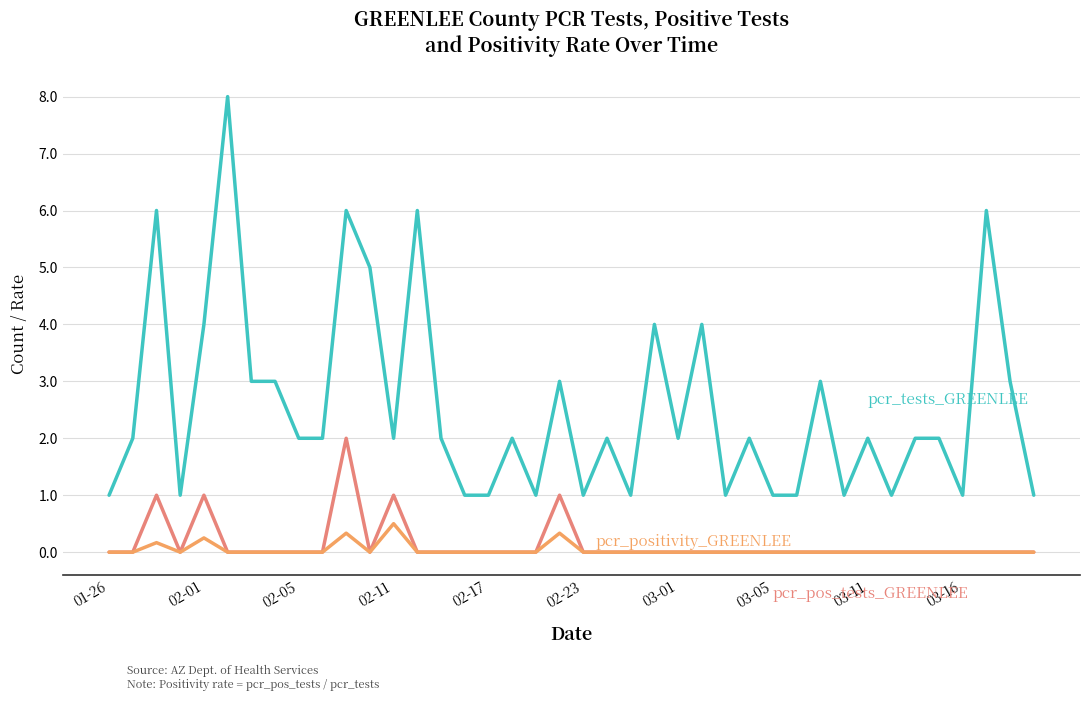

What is the greatest value displayed?

8.0